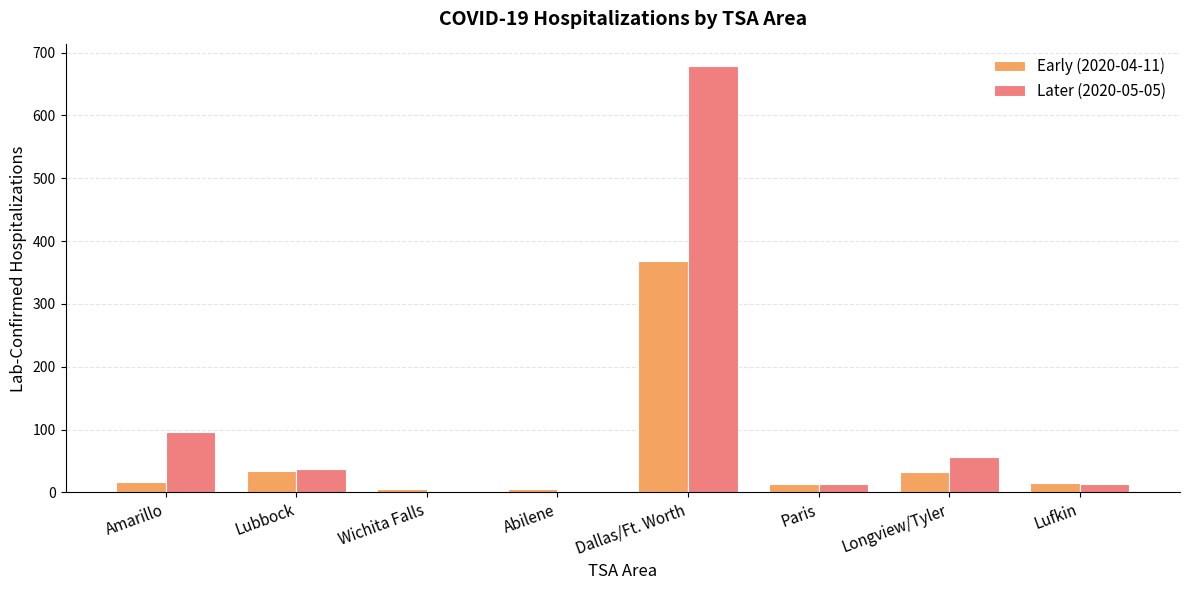

What is the difference between the Early (2020-04-11) values at Dallas/Ft. Worth and Amarillo?

352